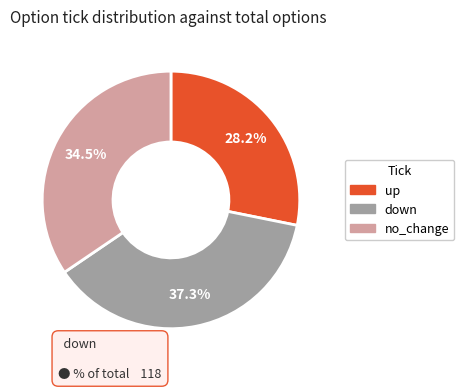

Between up and down, which is larger?

down